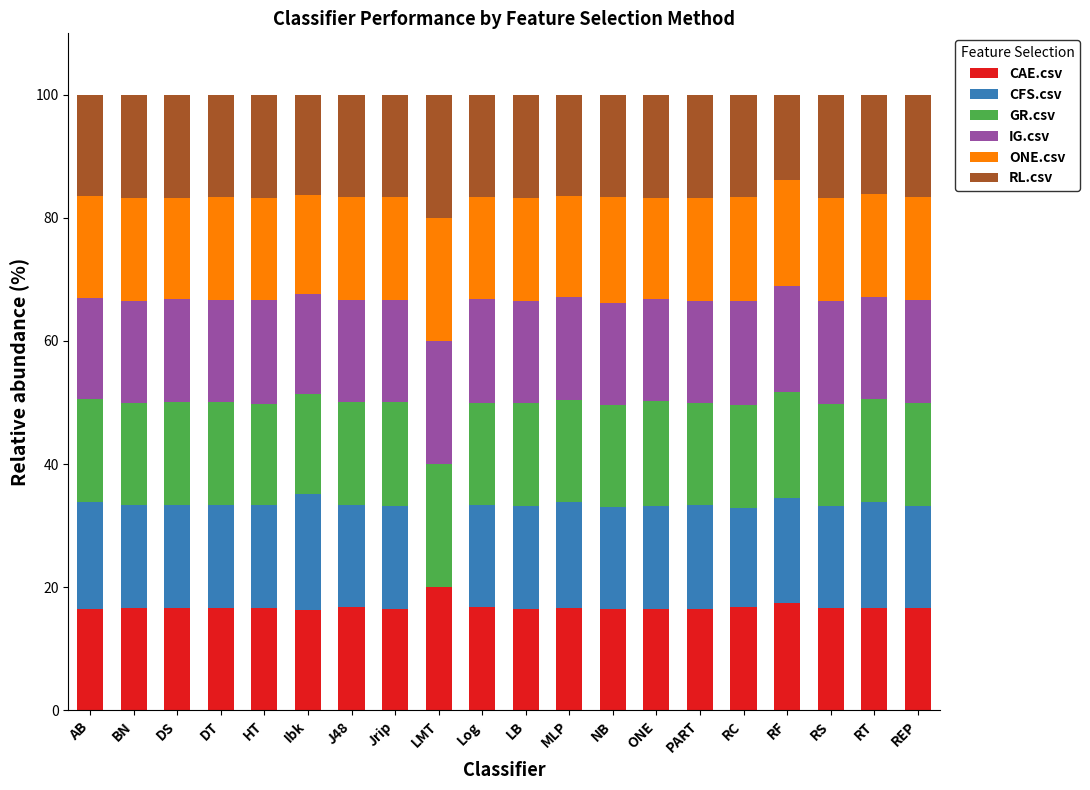

What is the total value across all series at RS?

100.0